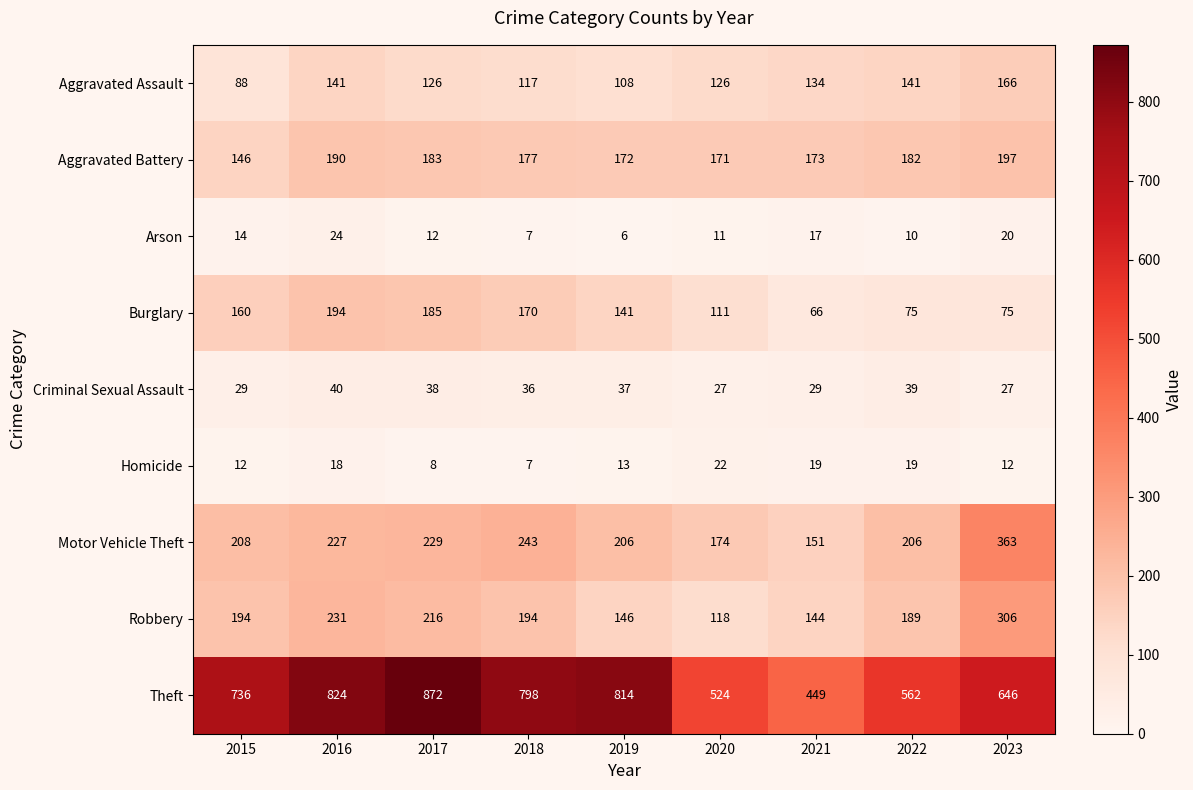

At how many categories does at least one series exceed 379?

9